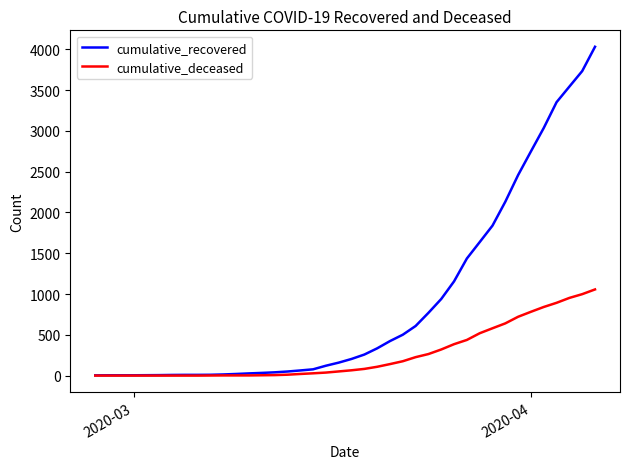

Rank the series by their maximum value, from lowest to highest.

cumulative_deceased, cumulative_recovered